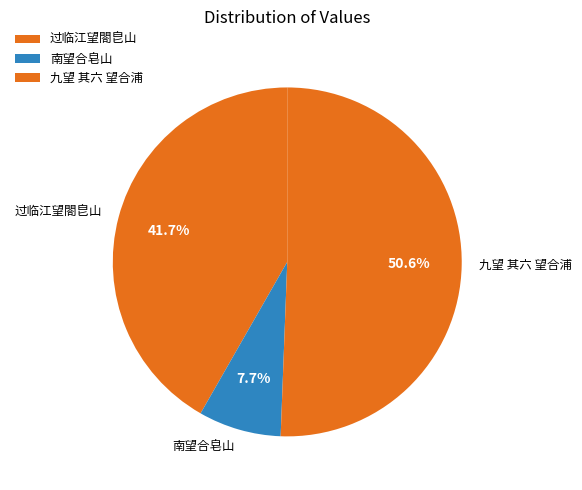

Does any single category account for the majority?

Yes